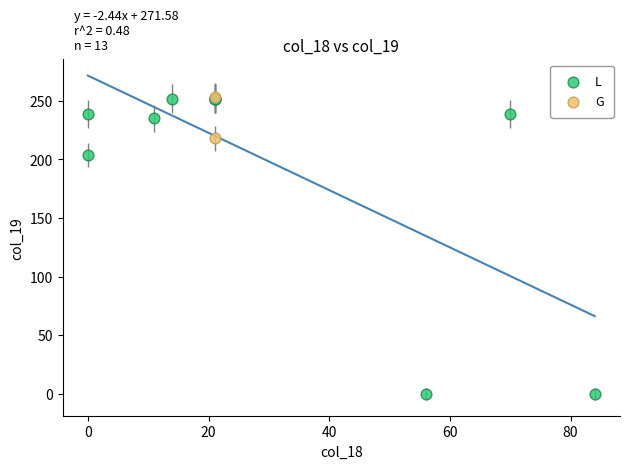

What are all the series names shown in the legend?

L, G